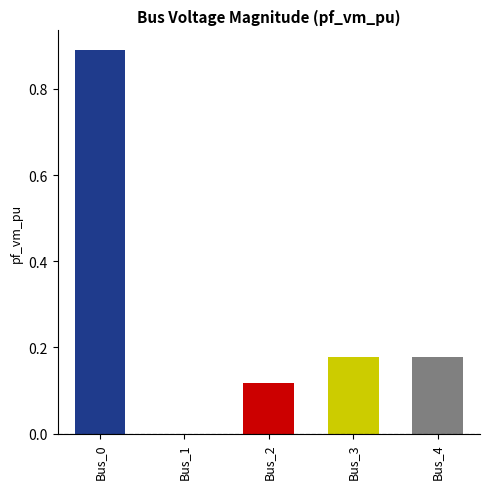

Reading right to left, transcribe all the data shown in this chart.

0.2	0.2	0.1	0.0	0.9